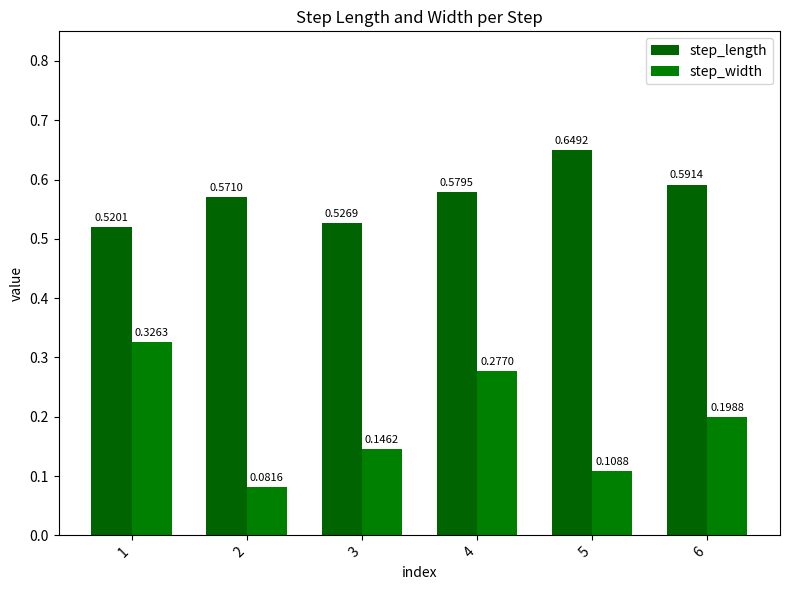

Are the bars grouped side by side (vs. stacked)?

Yes